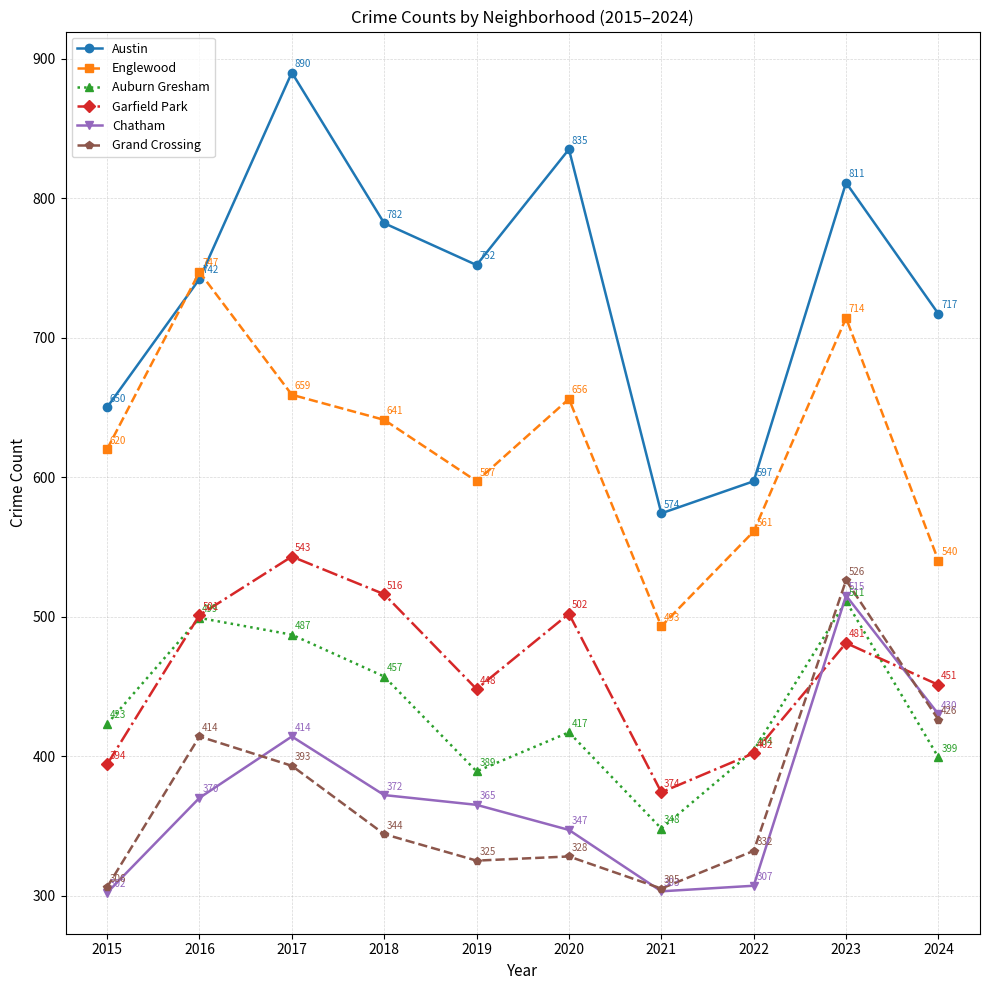

What is the sum of all Chatham values?

3725